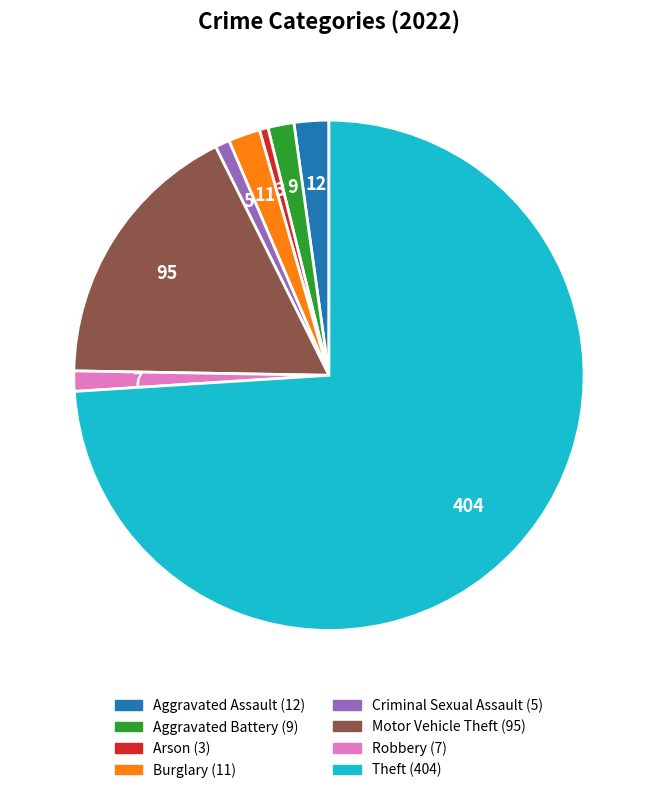

Do Arson and Motor Vehicle Theft together represent more than half of the pie?

No